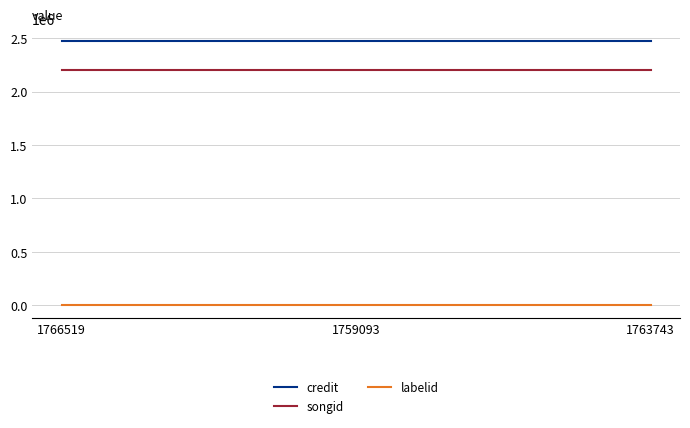

What is the maximum value shown in the chart?

2472188